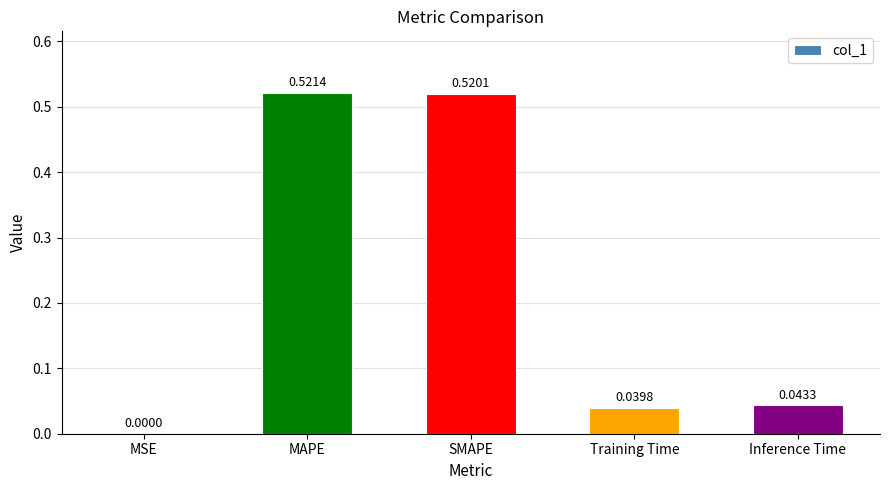

Where is the data nearest to the value 0?

MSE